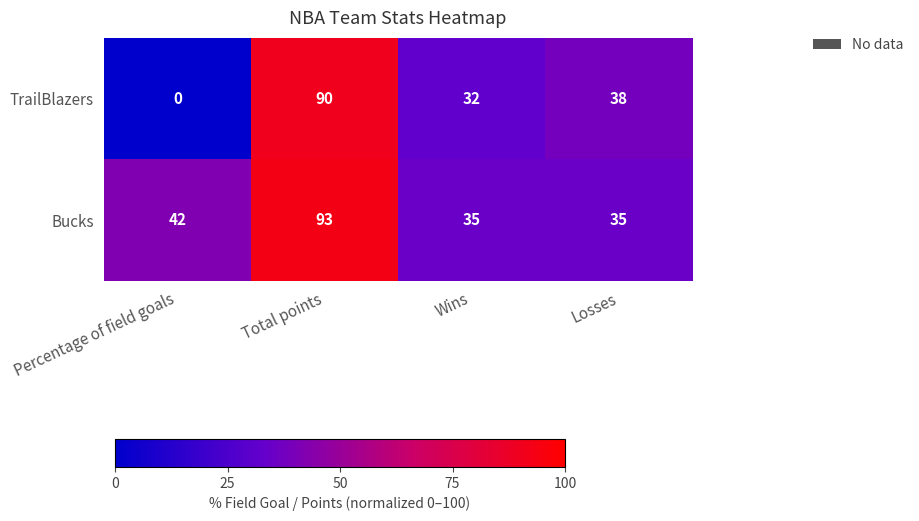

Reading right to left, transcribe all the data shown in this chart.

TrailBlazers: Losses=38	Wins=32	Total points=90	Percentage of field goals=0
Bucks: Losses=35	Wins=35	Total points=93	Percentage of field goals=42